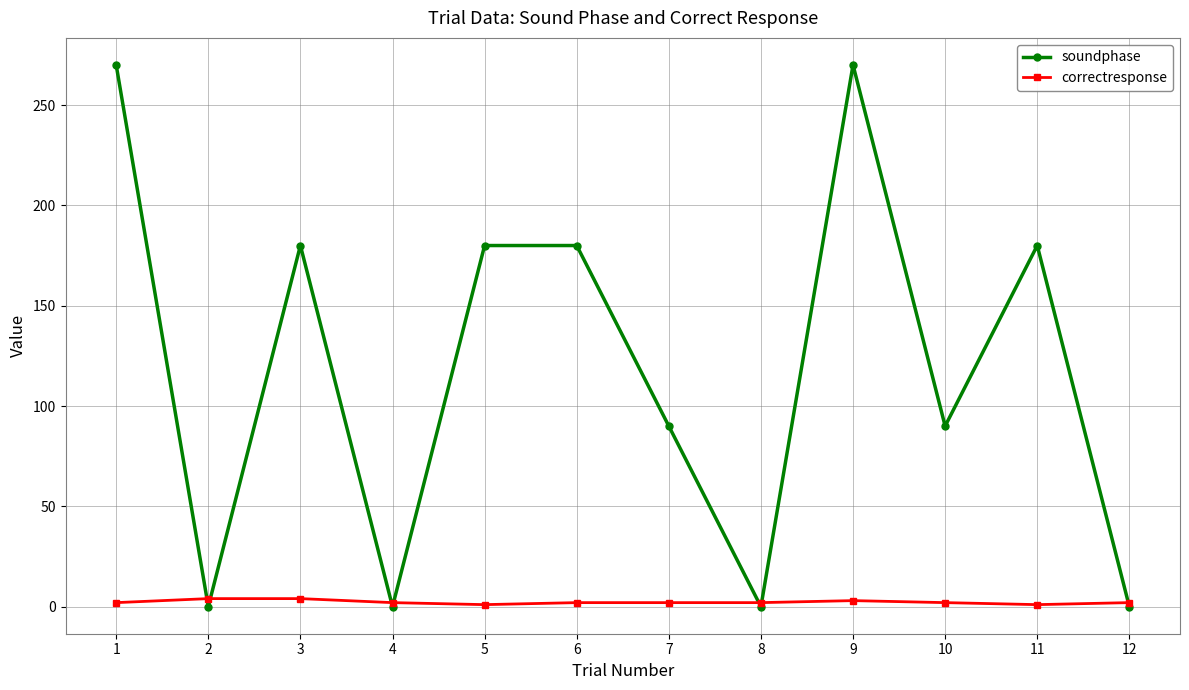

What is the maximum value shown in the chart?

270